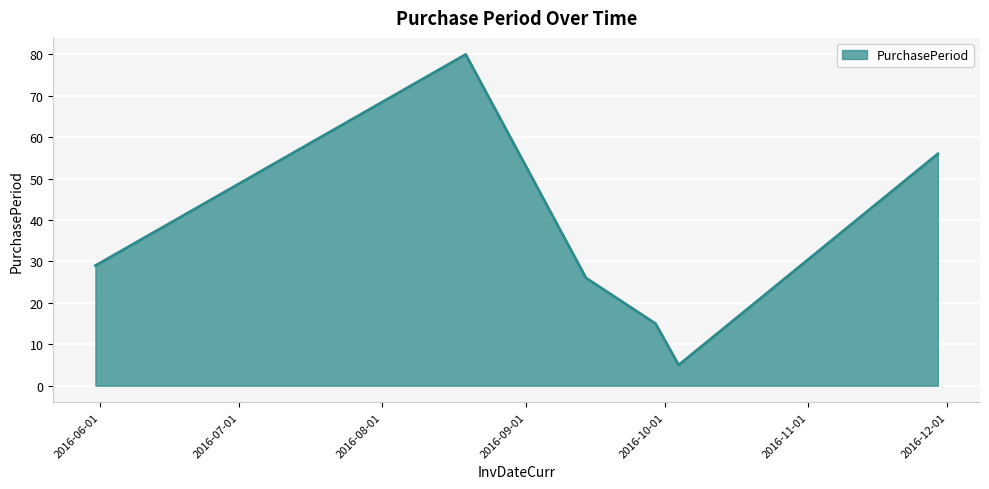

What is the difference between the second highest and second lowest values?

41